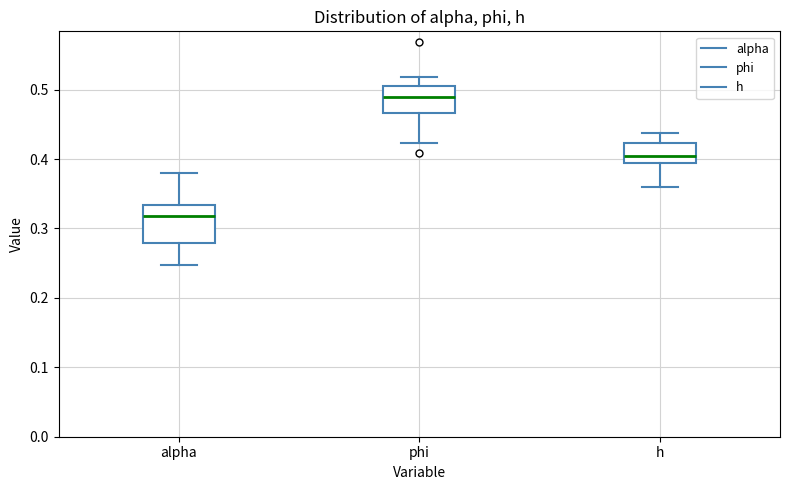

Reading left to right, transcribe this box plot: for each box, give where its median line is, the range the box spans, and where its two whiskers end, as read against the y-axis. The values are not printed on the chart, so give them approximately, as read against the axis.

alpha: median 0.32, box 0.28 to 0.33, whiskers 0.25 to 0.38
phi: median 0.49, box 0.47 to 0.50, whiskers 0.42 to 0.52
h: median 0.40, box 0.39 to 0.42, whiskers 0.36 to 0.44